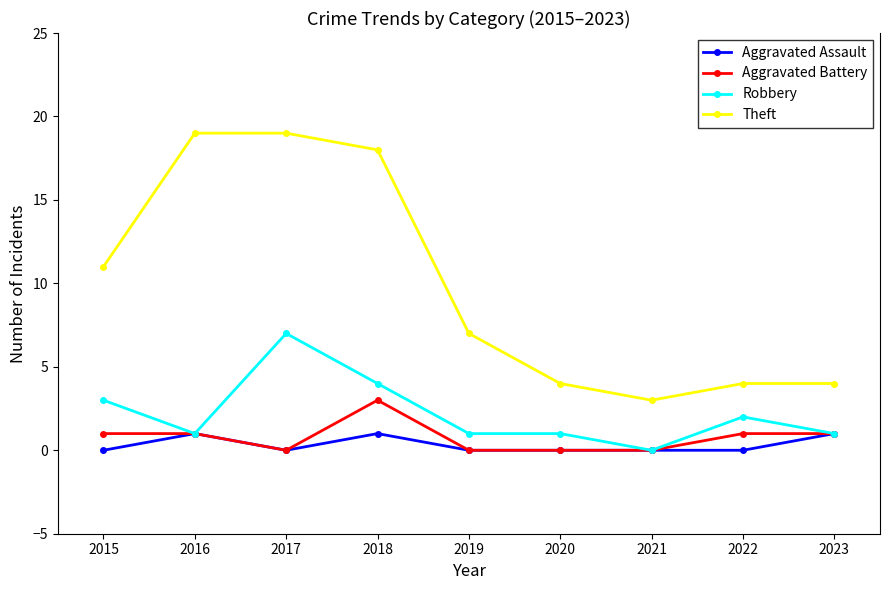

The Theft series shows 31 at 2016. True or false?

False